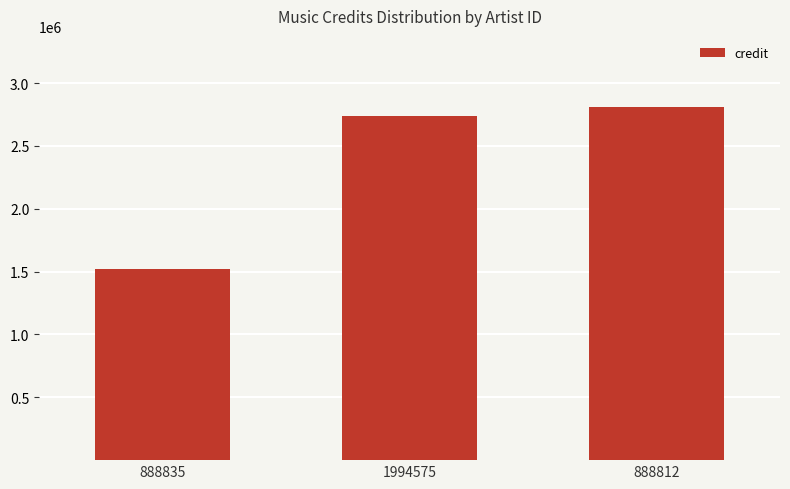

What is the difference between the maximum and minimum values?

1290626